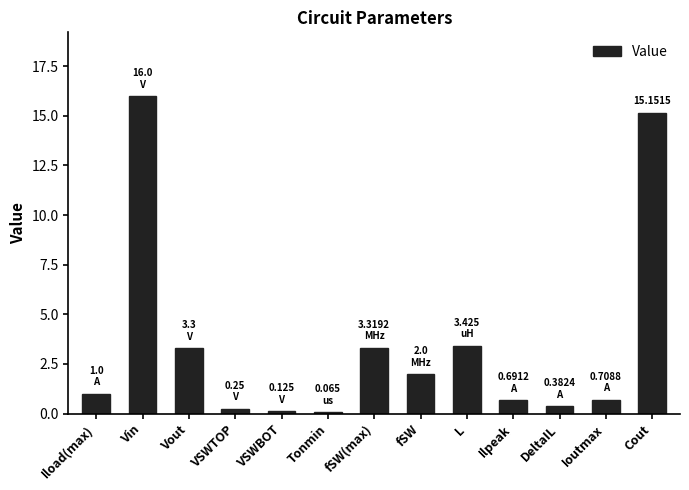

What is the label of the 5th bar from the left?

VSWBOT